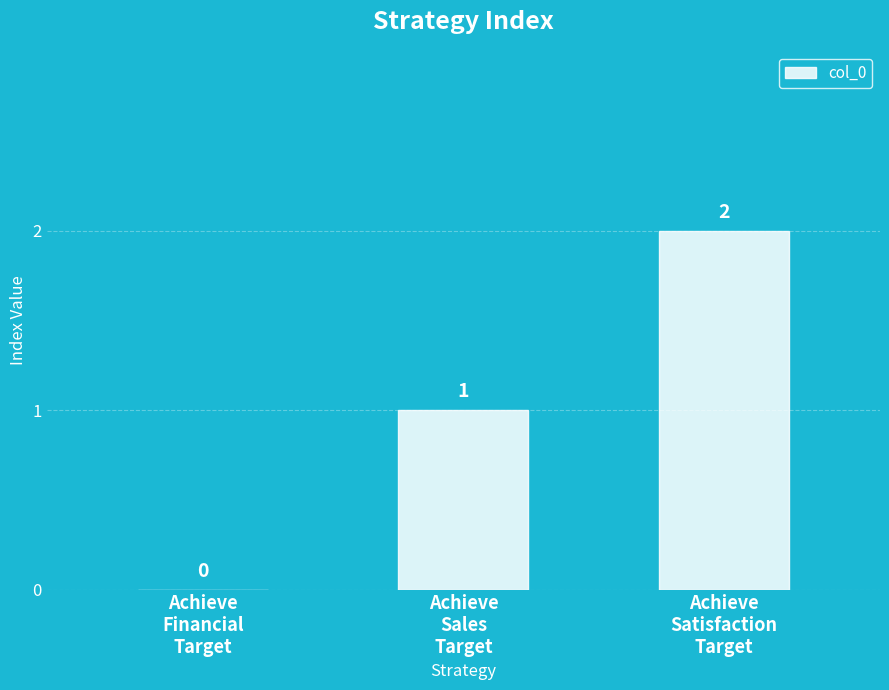

At which label is the value closest to 1?

Achieve
Sales
Target